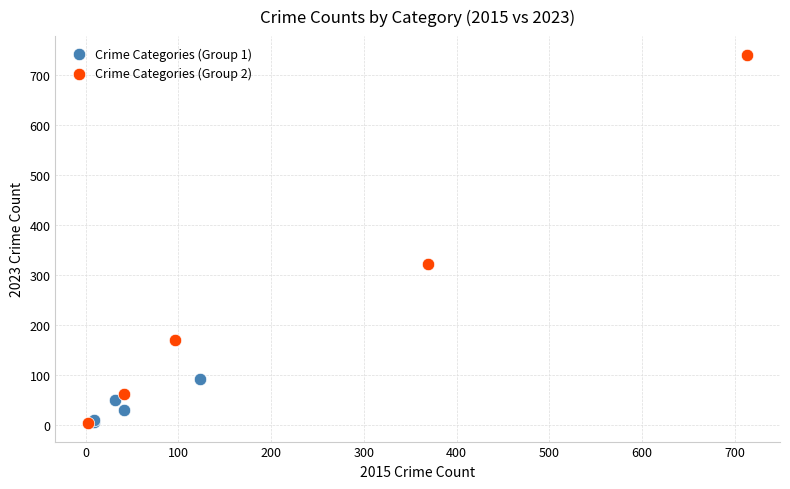

Which series has the widest spread of Y values?

Crime Categories (Group 2)